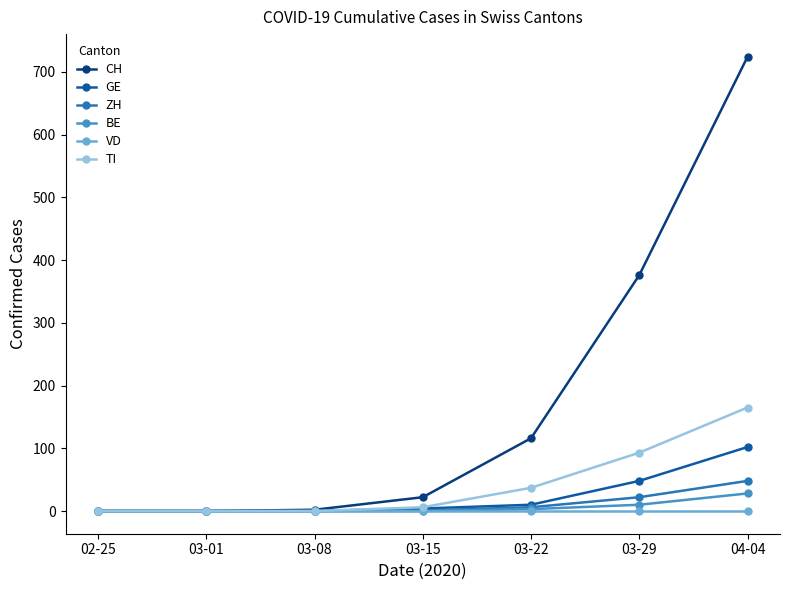

Rank the series at 03-29 from lowest to highest value.

VD, BE, ZH, GE, TI, CH